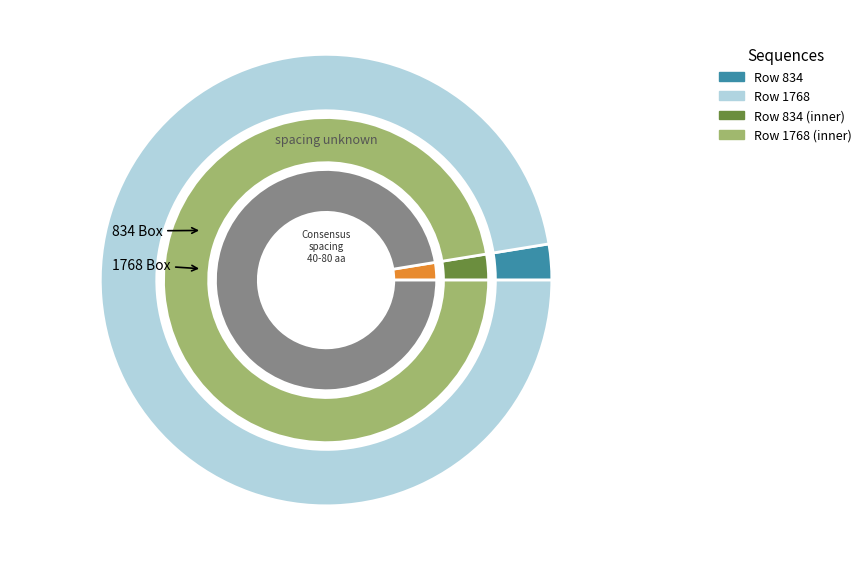

Which slice is the smallest?

834